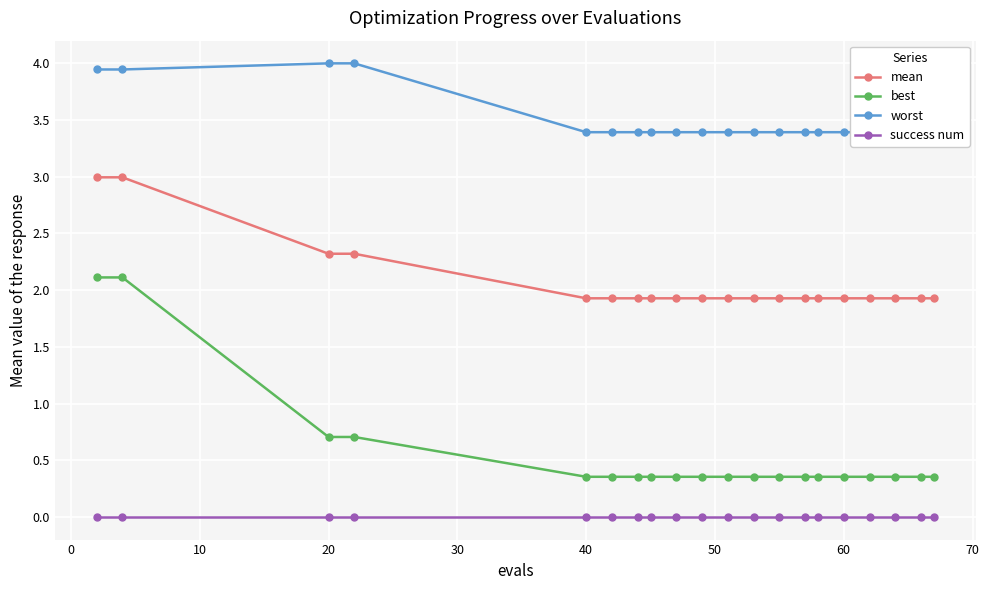

Which series has the largest total across all categories?

worst